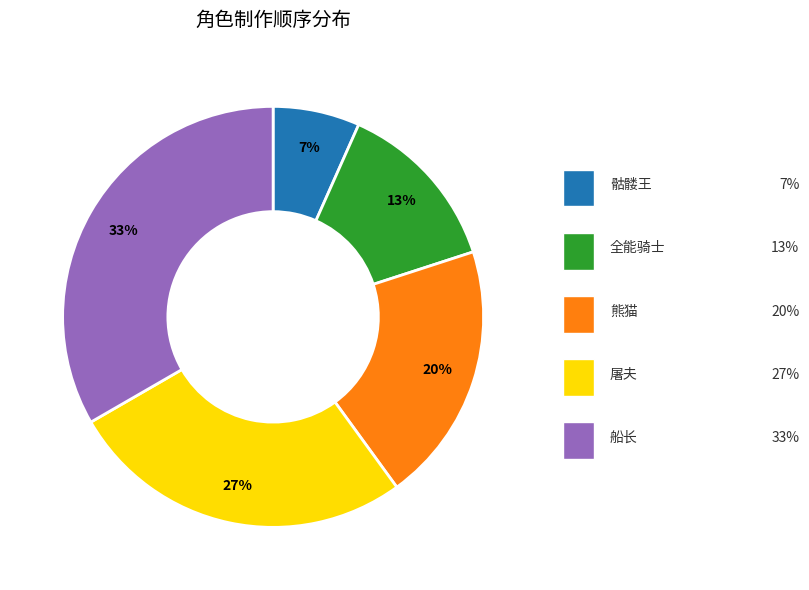

How many slices are in this pie chart?

5